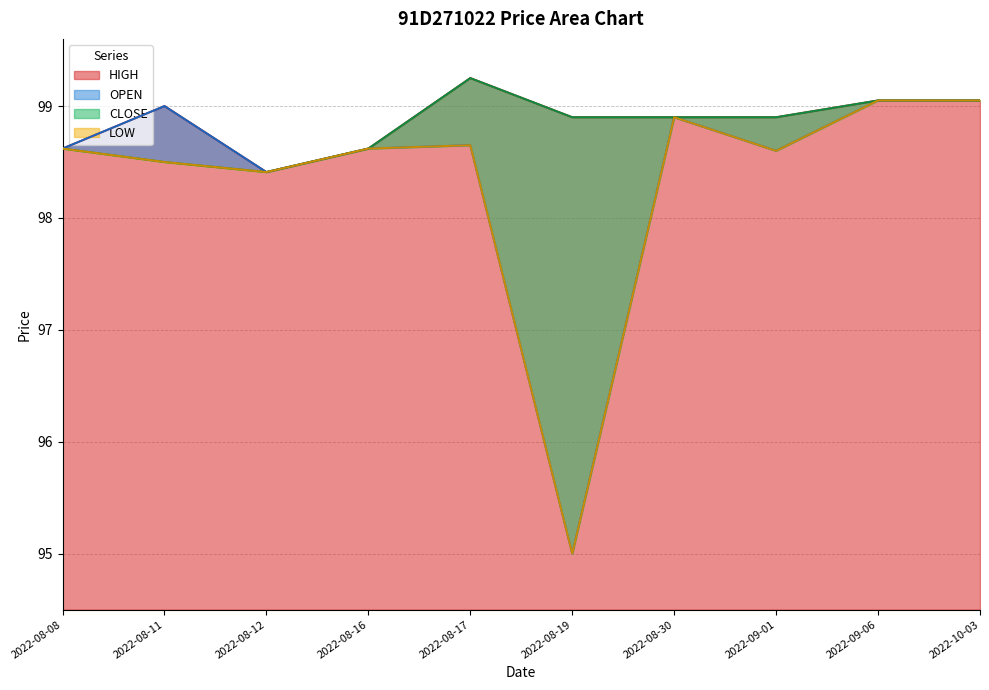

Reading right to left, what are all the values shown in this chart?

OPEN: 2022-10-03=99.0	2022-09-06=99.0	2022-09-01=98.6	2022-08-30=98.9	2022-08-19=95.0	2022-08-17=98.7	2022-08-16=98.6	2022-08-12=98.4	2022-08-11=99.0	2022-08-08=98.6
HIGH: 2022-10-03=99.0	2022-09-06=99.0	2022-09-01=98.9	2022-08-30=98.9	2022-08-19=98.9	2022-08-17=99.2	2022-08-16=98.6	2022-08-12=98.4	2022-08-11=99.0	2022-08-08=98.6
LOW: 2022-10-03=99.0	2022-09-06=99.0	2022-09-01=98.6	2022-08-30=98.9	2022-08-19=95.0	2022-08-17=98.7	2022-08-16=98.6	2022-08-12=98.4	2022-08-11=98.5	2022-08-08=98.6
CLOSE: 2022-10-03=99.0	2022-09-06=99.0	2022-09-01=98.9	2022-08-30=98.9	2022-08-19=98.9	2022-08-17=99.2	2022-08-16=98.6	2022-08-12=98.4	2022-08-11=98.5	2022-08-08=98.6